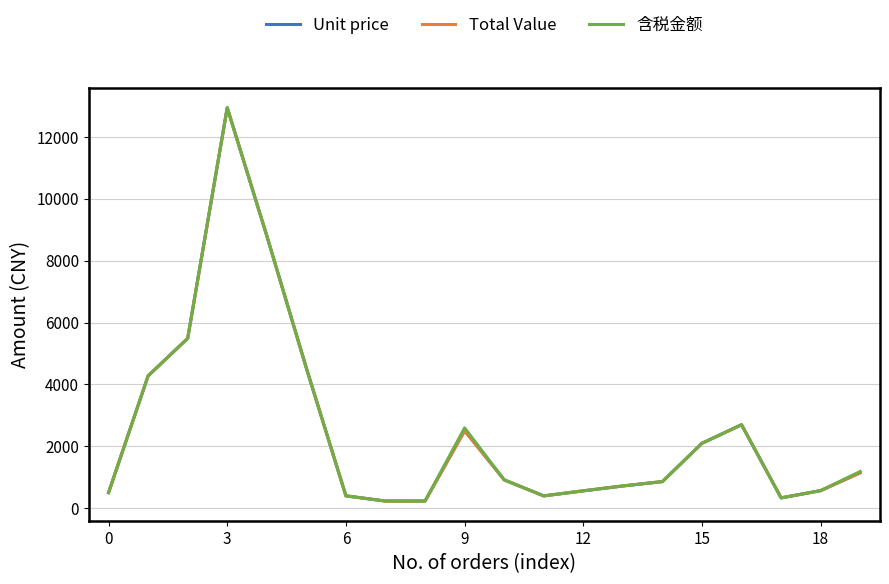

How many lines are shown in the chart?

3